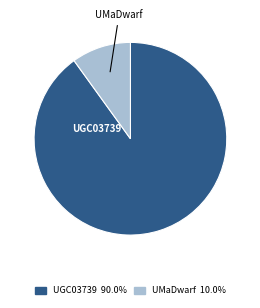

What is the ratio of the value at UGC03739 to the value at UMaDwarf?

9.0